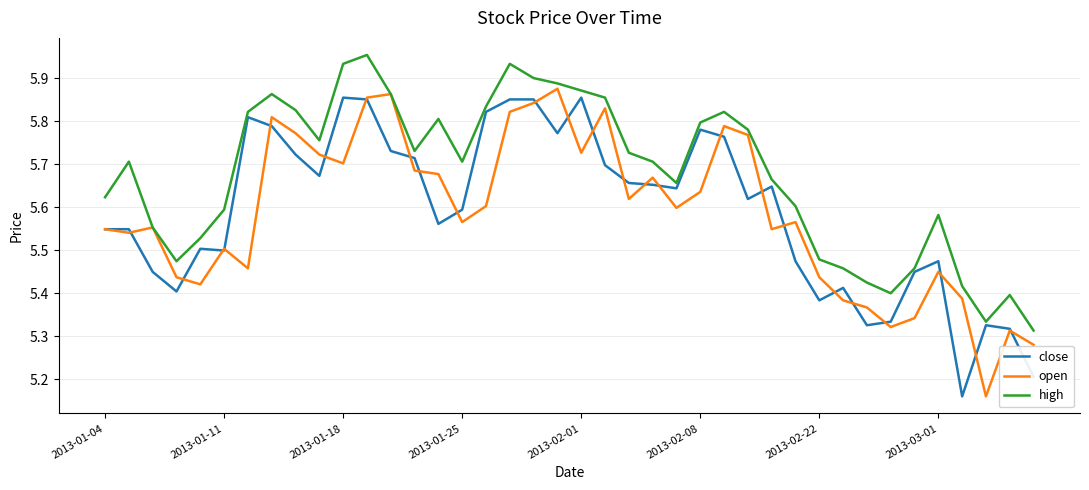

How many series are shown in this chart?

3